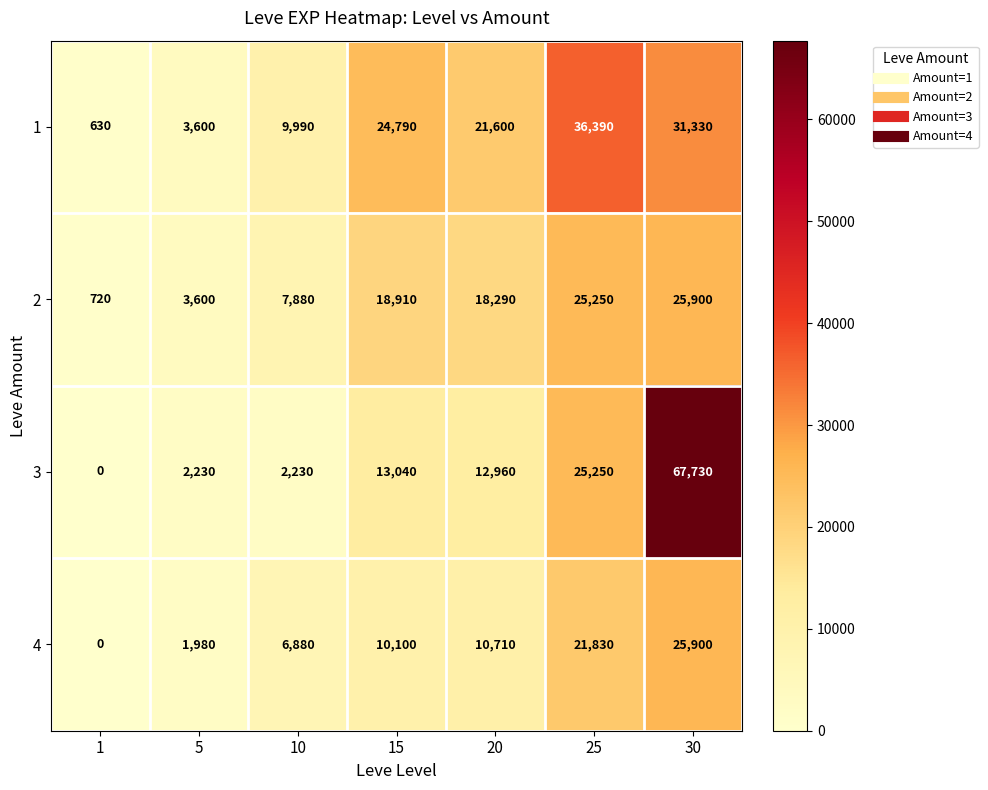

Which series changed the most between 1 and 15?

1